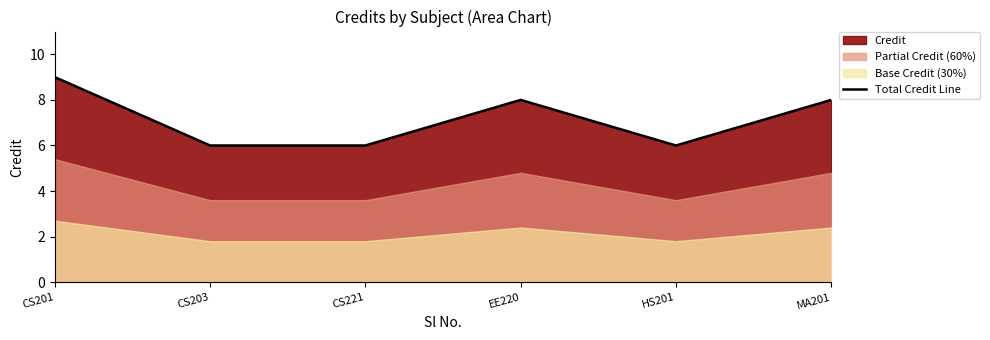

List the labels in order of value, largest first.

CS201, EE220, MA201, CS203, CS221, HS201